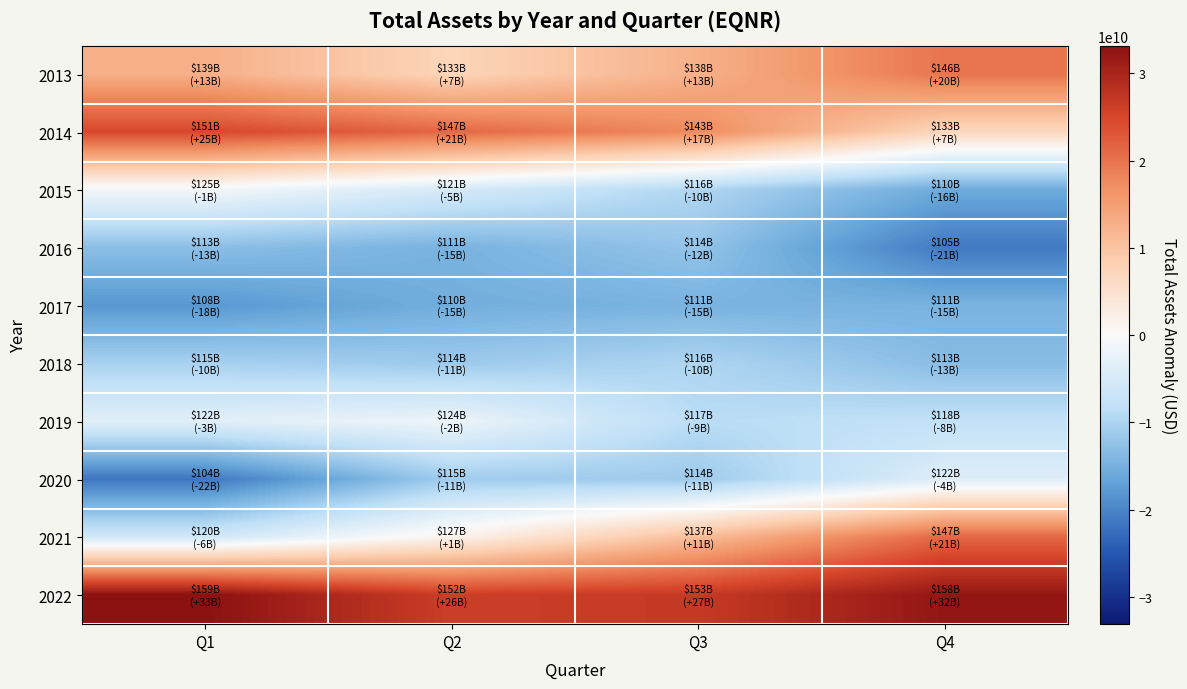

Reading right to left, list all the values displayed in this chart.

2013: Q4=19842138732.3	Q3=12584578248.2	Q2=7343507305.8	Q1=12739126003.7
2014: Q4=6895882338.3	Q3=17479339790.0	Q2=21255966409.3	Q1=24864523093.8
2015: Q4=-15805214151.1	Q3=-9641407279.6	Q2=-5025625868.6	Q1=-1005041584.6
2016: Q4=-21246956179.9	Q3=-12189956179.9	Q2=-14739956179.9	Q1=-12974956179.9
2017: Q4=-14676956179.9	Q3=-14660956179.9	Q2=-15280956179.9	Q1=-18019956179.9
2018: Q4=-13268956179.9	Q3=-9733956179.9	Q2=-11398956179.9	Q1=-10327956179.9
2019: Q4=-7713956179.9	Q3=-8668956179.9	Q2=-1799956179.9	Q1=-3463956179.9
2020: Q4=-3804956179.9	Q3=-11344956179.9	Q2=-10993956179.9	Q1=-21626956179.9
2021: Q4=21343043820.1	Q3=10996043820.1	Q2=1482043820.1	Q1=-5785956179.9
2022: Q4=32244043820.1	Q3=26800043820.1	Q2=26189043820.1	Q1=33142043820.1